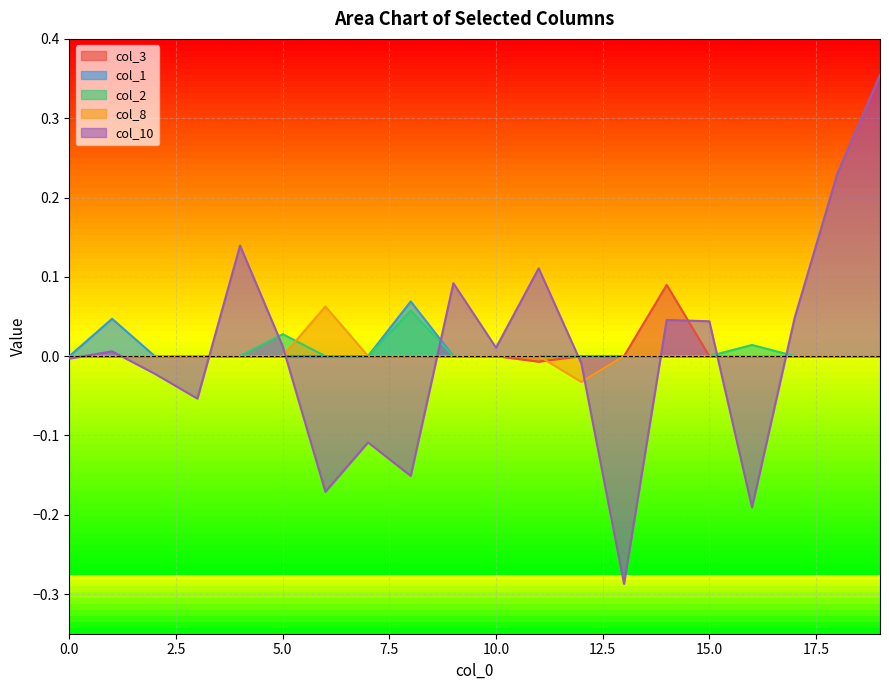

How many values in col_10 are above zero?

11